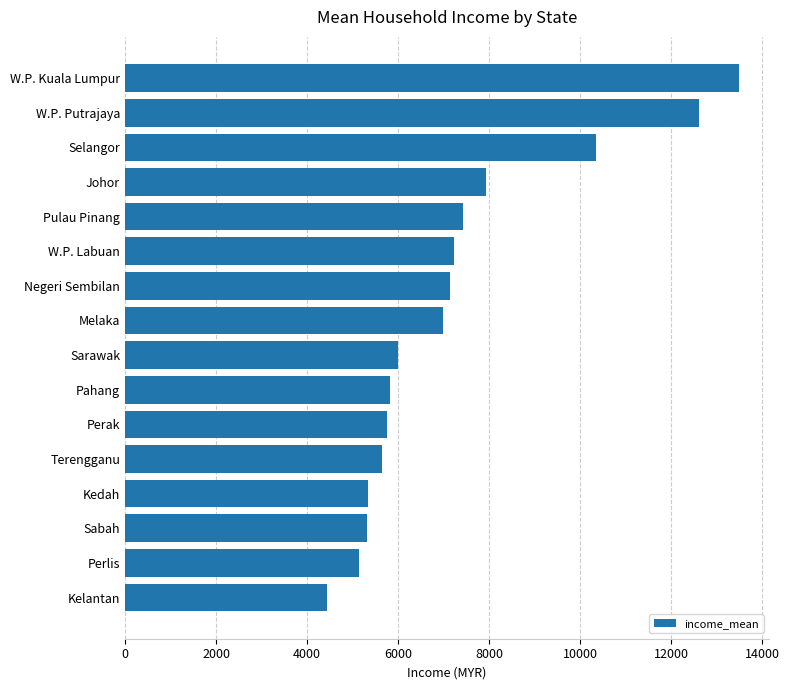

What is the change in value from Kelantan to Selangor?

+5922